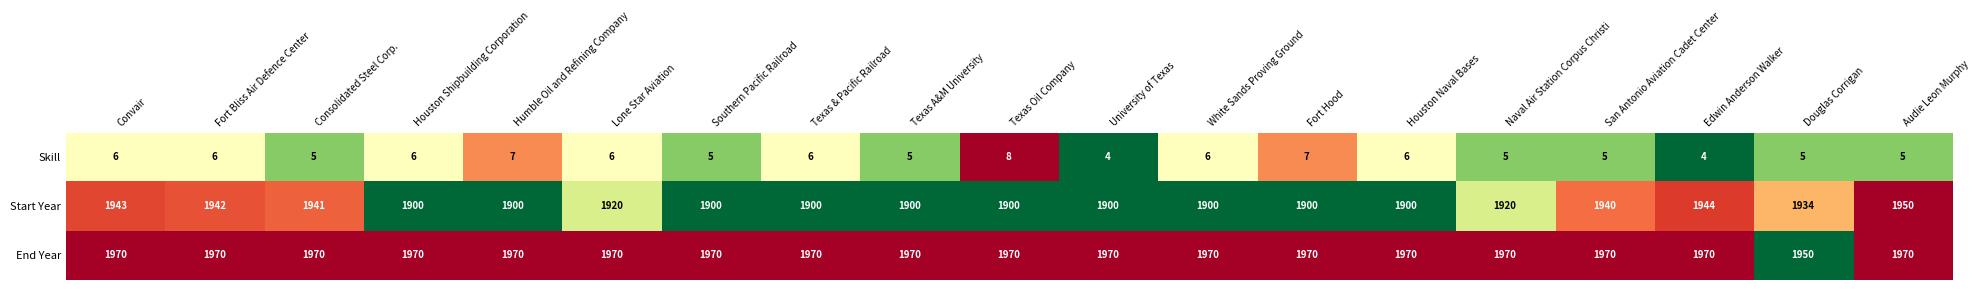

What is the maximum value shown in the chart?

1970